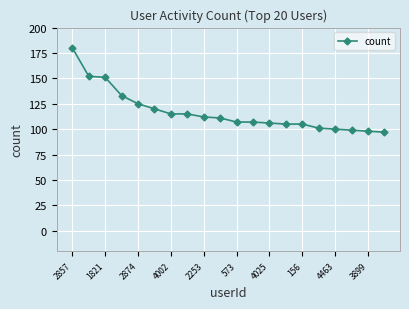

What is the minimum value shown in the chart?

97